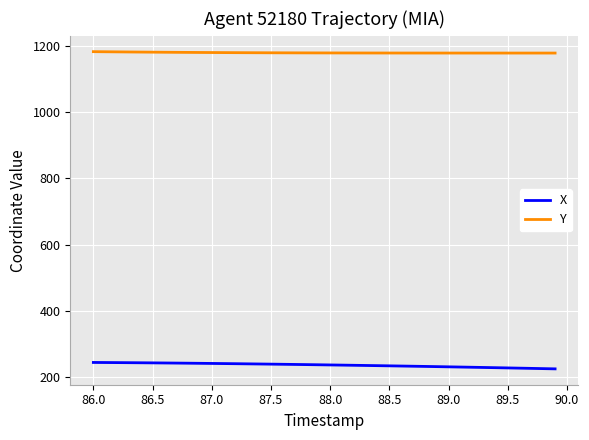

Rank the series by their average value, from highest to lowest.

Y, X